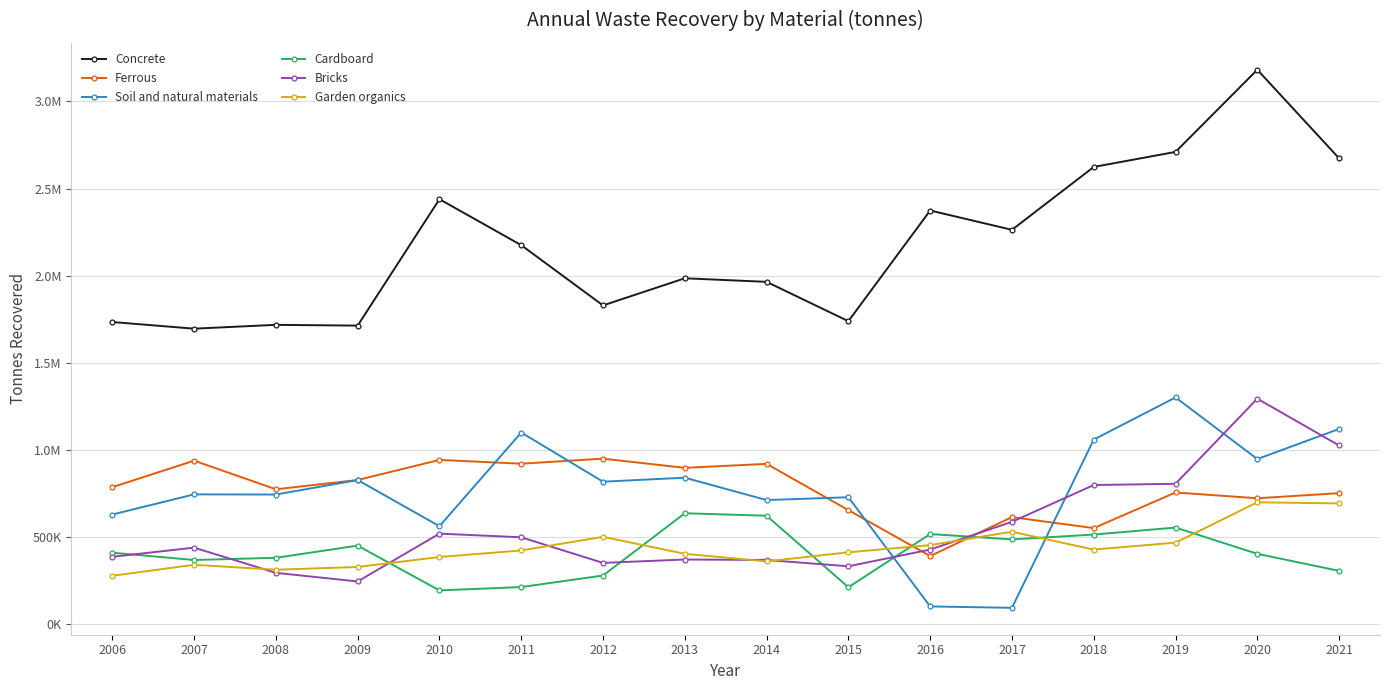

What are all the series names shown in the legend?

Concrete, Ferrous, Soil and natural materials, Cardboard, Bricks, Garden organics